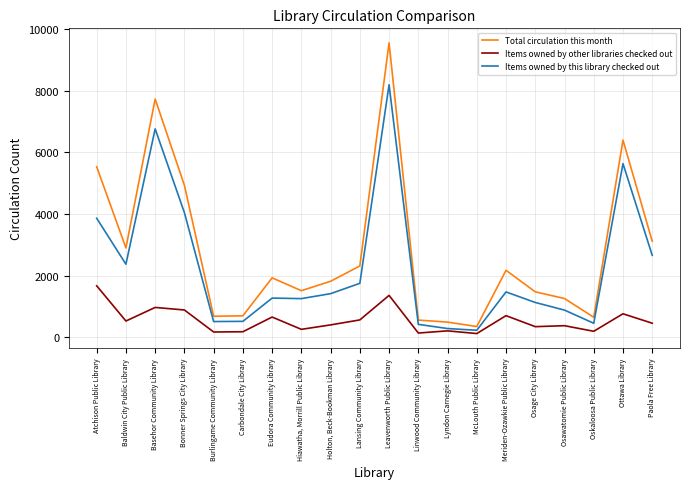

What value does the Items owned by this library checked out series have at Paola Free Library, to the nearest 100?

2700